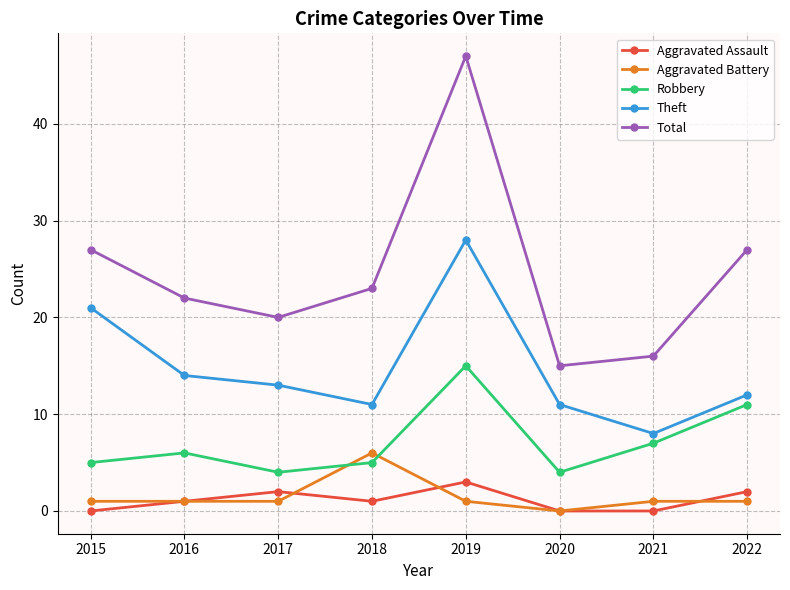

Reading left to right, transcribe all the data shown in this chart.

Aggravated Assault: 2015=0	2016=1	2017=2	2018=1	2019=3	2020=0	2021=0	2022=2
Aggravated Battery: 2015=1	2016=1	2017=1	2018=6	2019=1	2020=0	2021=1	2022=1
Robbery: 2015=5	2016=6	2017=4	2018=5	2019=15	2020=4	2021=7	2022=11
Theft: 2015=21	2016=14	2017=13	2018=11	2019=28	2020=11	2021=8	2022=12
Total: 2015=27	2016=22	2017=20	2018=23	2019=47	2020=15	2021=16	2022=27